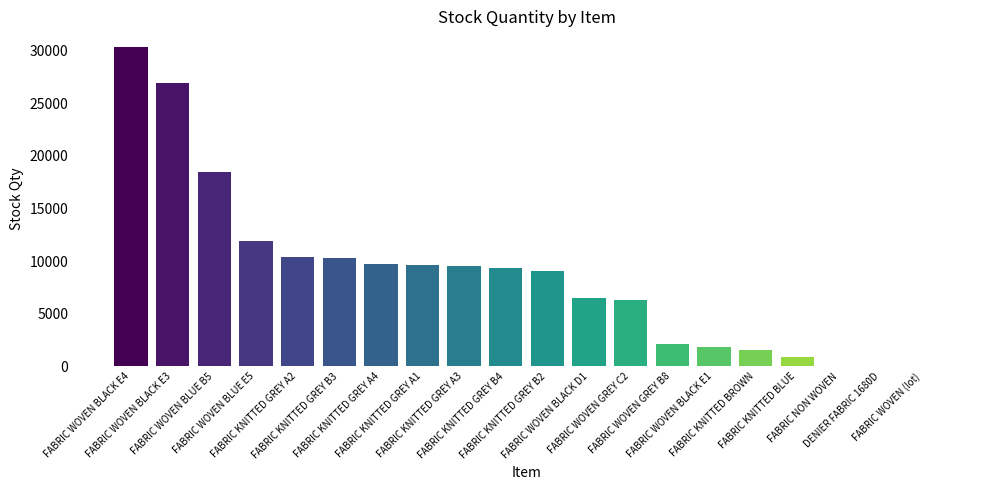

The chart shows a value of 10293.5 at FABRIC KNITTED GREY B3. True or false?

True